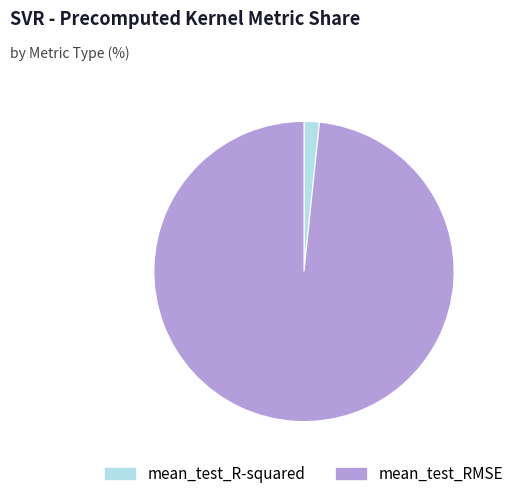

Is the sum of mean_test_RMSE and mean_test_R-squared greater than half?

Yes